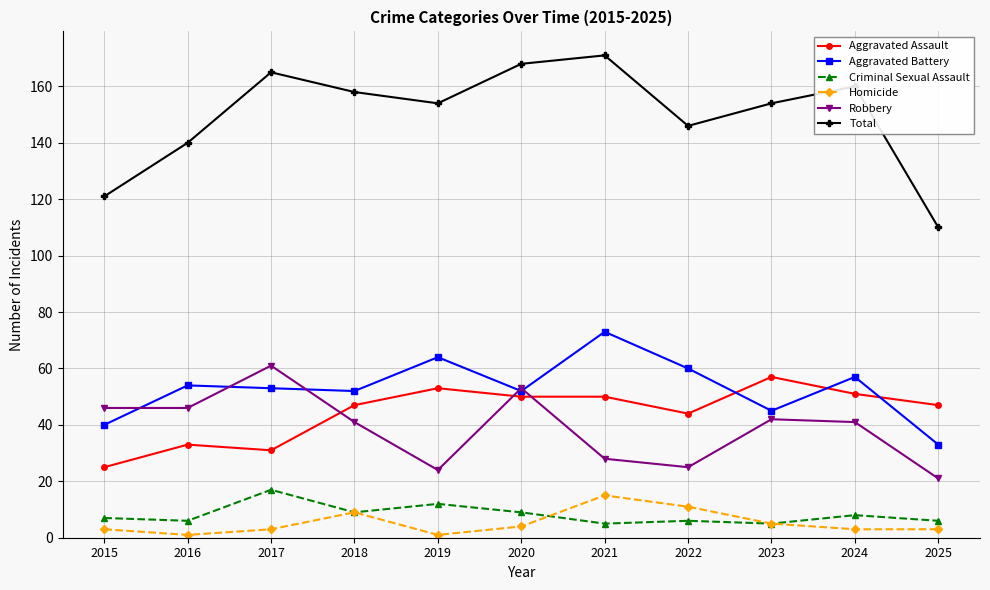

The value of Robbery at 2018 is 41. True or false?

True